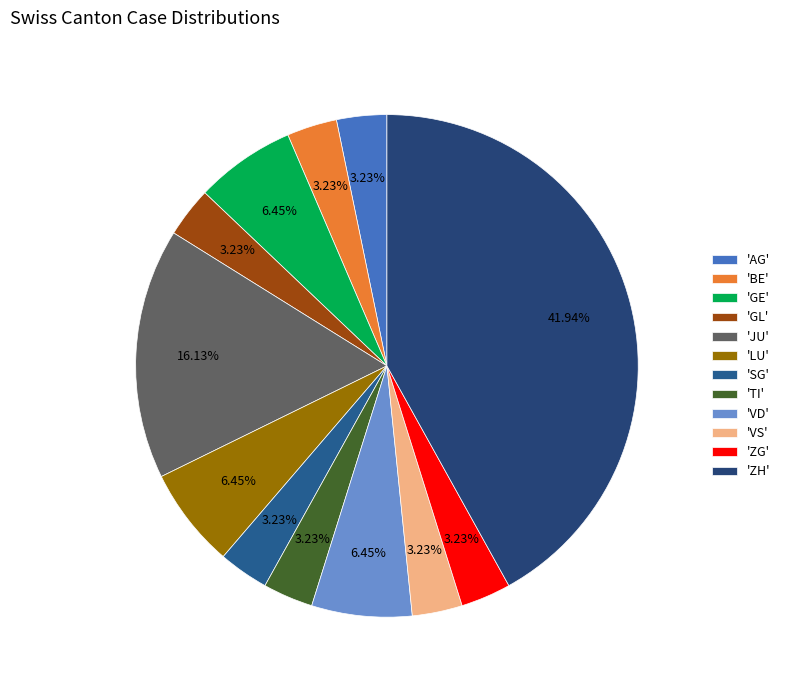

Which slice is the largest?

'ZH'